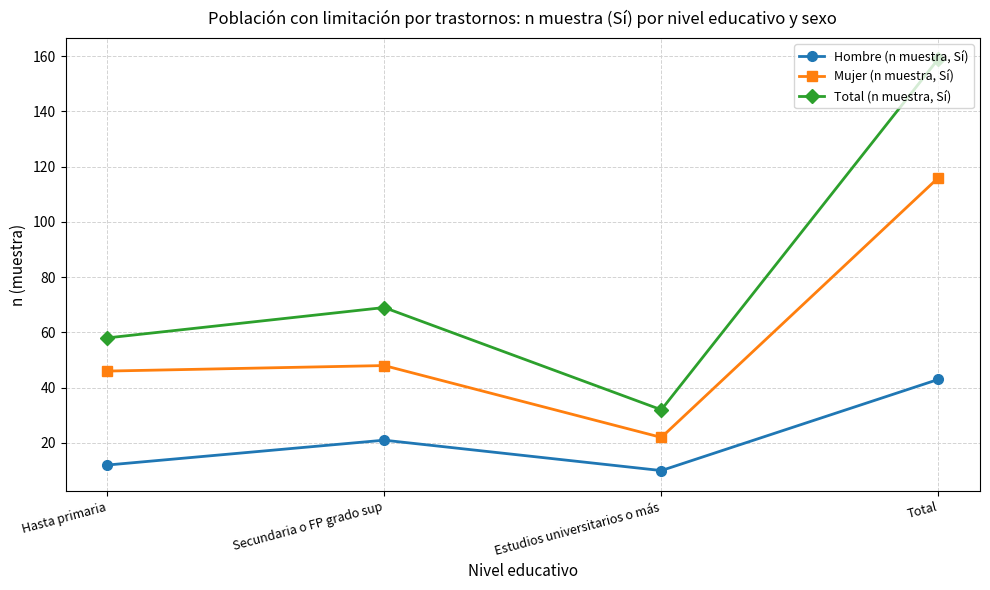

Which series has the largest range (max minus min)?

Total (n muestra, Sí)